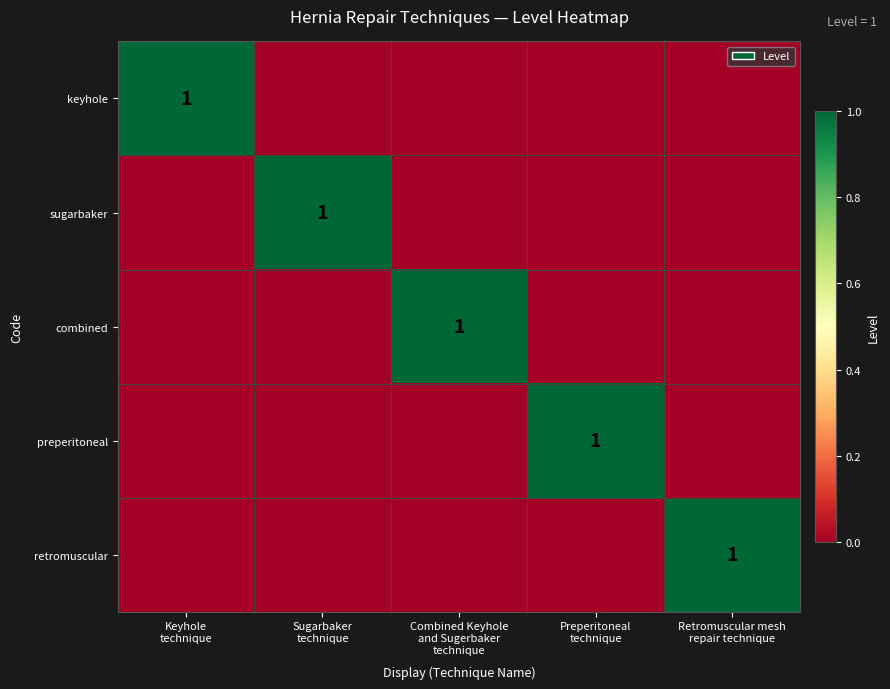

How many retromuscular values are between 0 and 1?

5